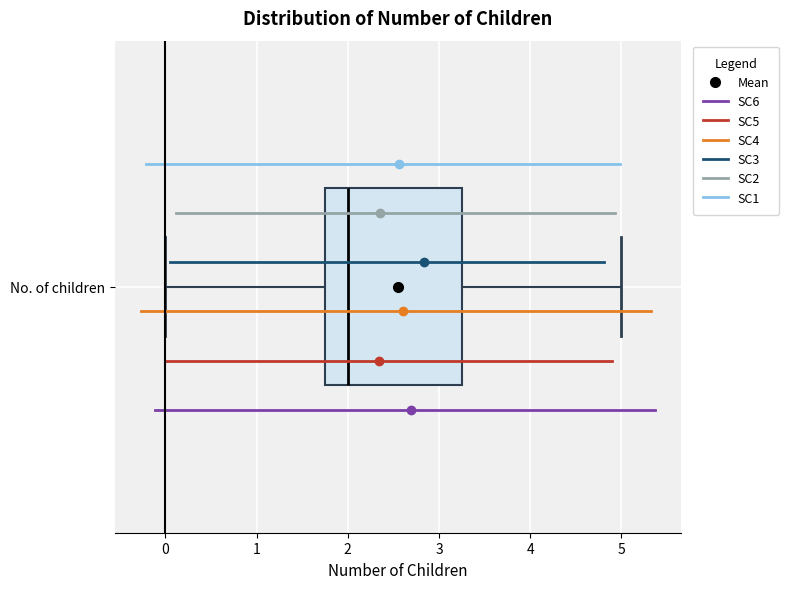

Where is the left edge of the box for No. of children on the x-axis? The values are not printed on the chart, so give them approximately, as read against the axis.

1.8